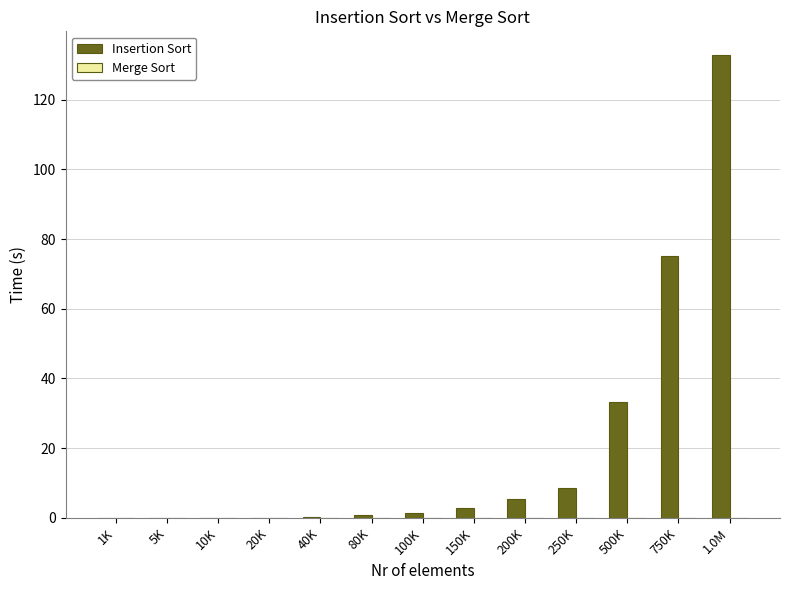

The Insertion Sort series shows 33.1 at 500K. True or false?

True